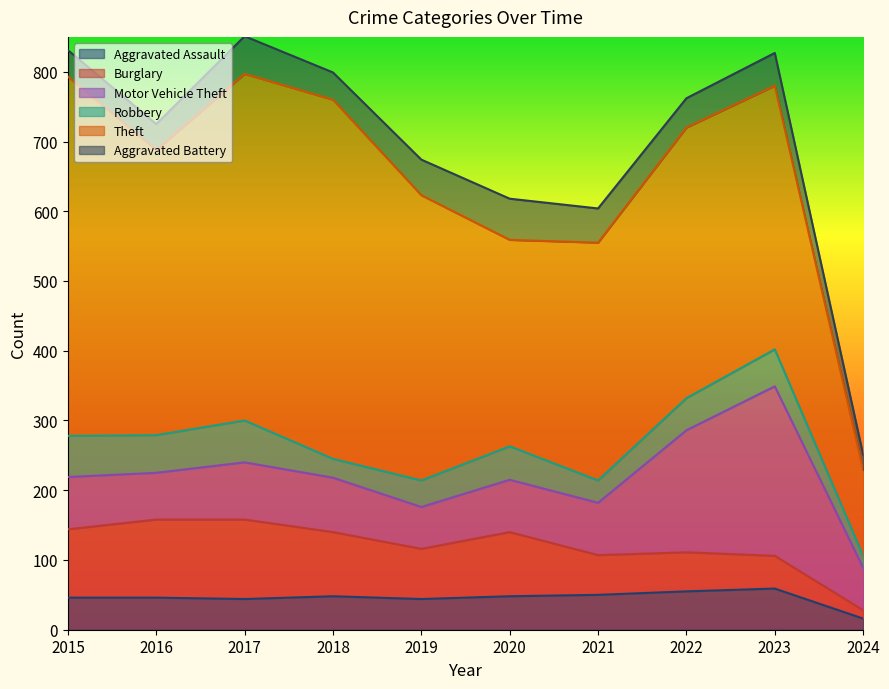

At which label does Aggravated Assault reach its minimum?

2024